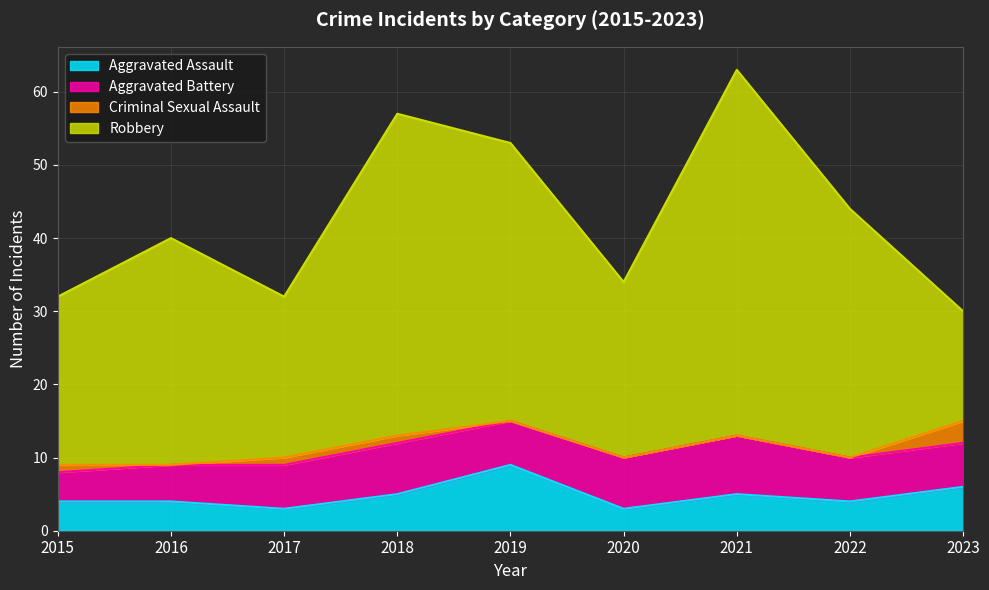

True or false: Robbery has more than 2 interior local peaks.

True